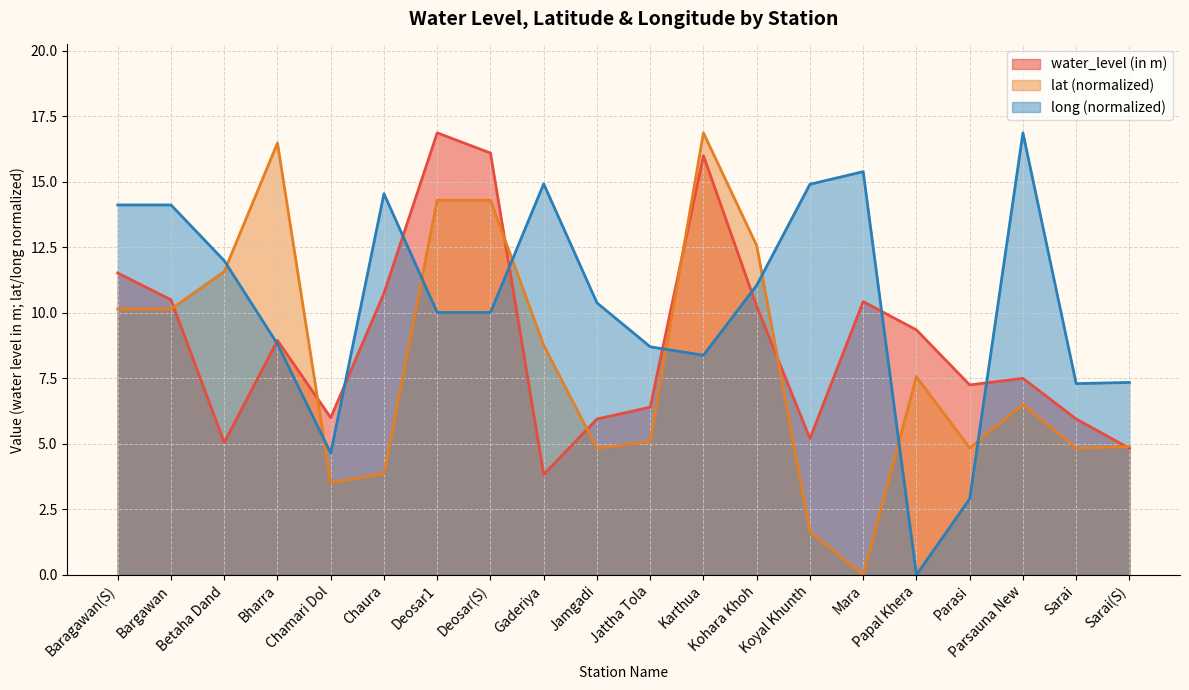

Is it true that long equals 20.8 at Chaura?

False